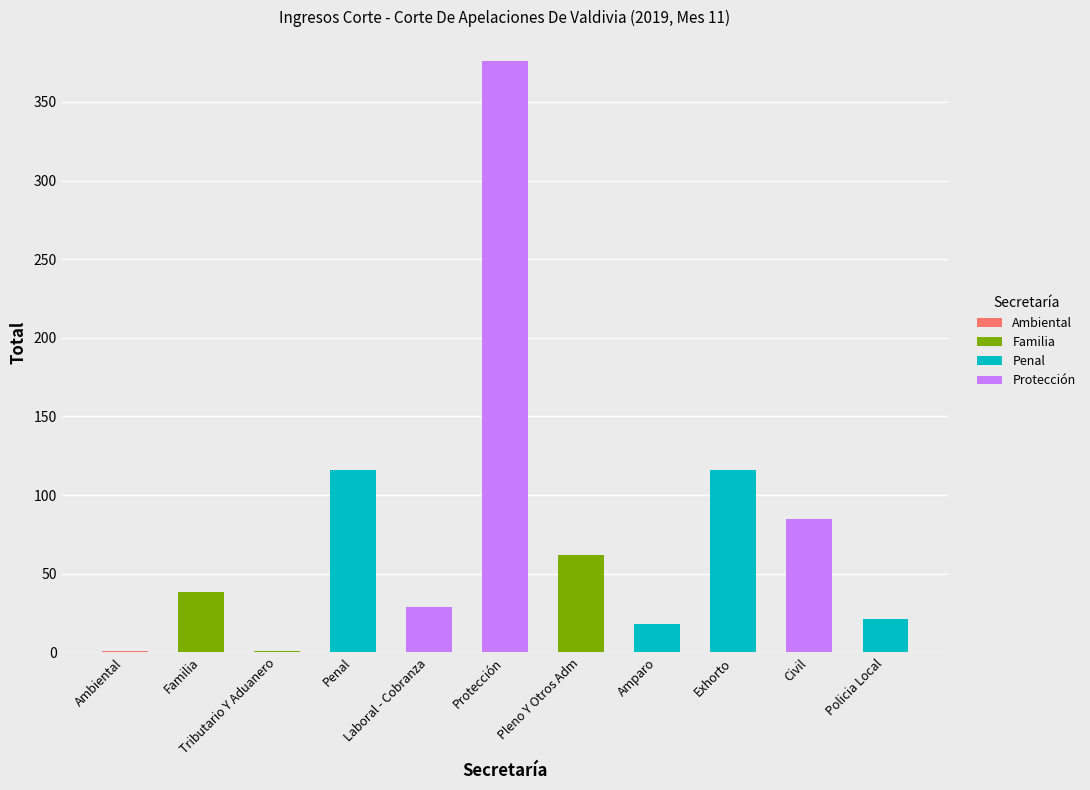

At how many categories does at least one series exceed 210?

1